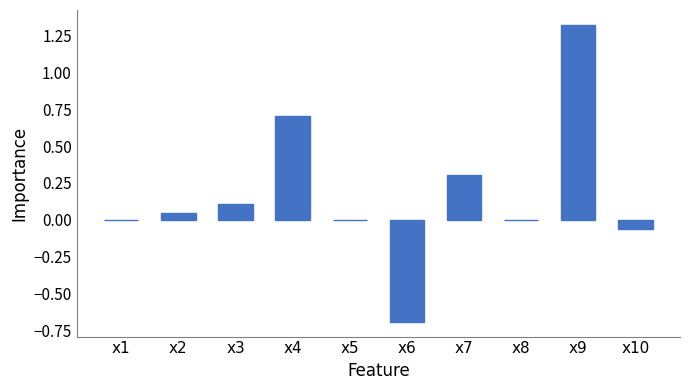

How many categories are shown in the chart?

10